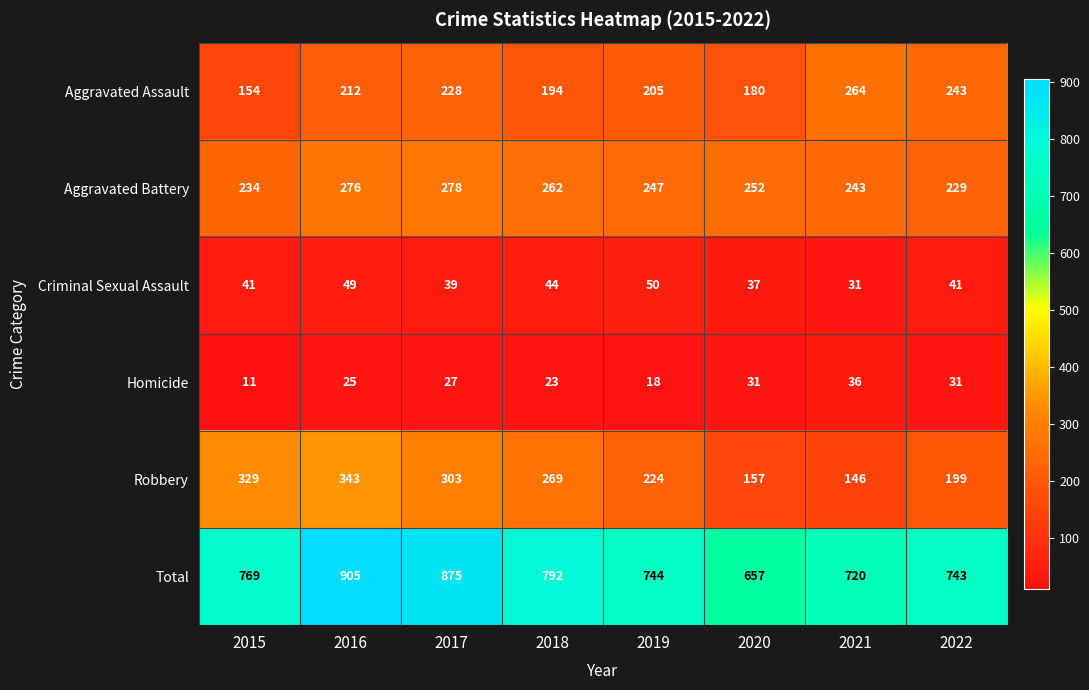

Which series changed the most between 2020 and 2021?

Aggravated Assault